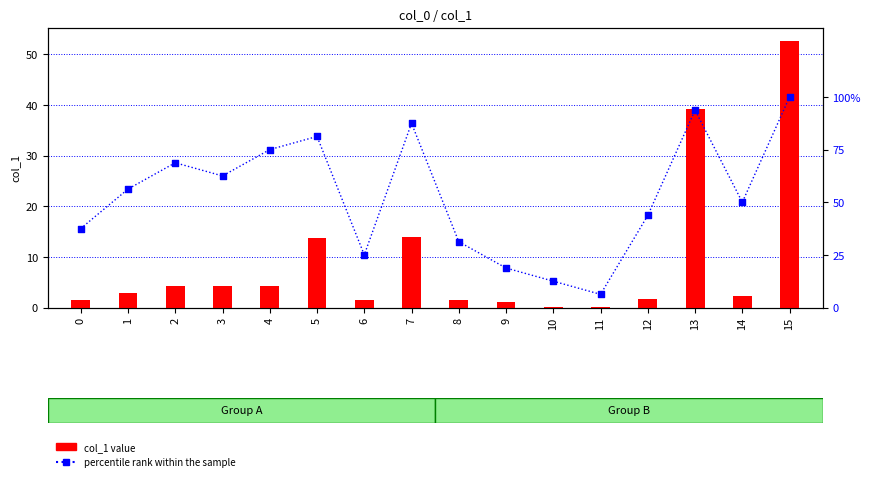

Which series reaches the minimum Y coordinate?

col_1 value